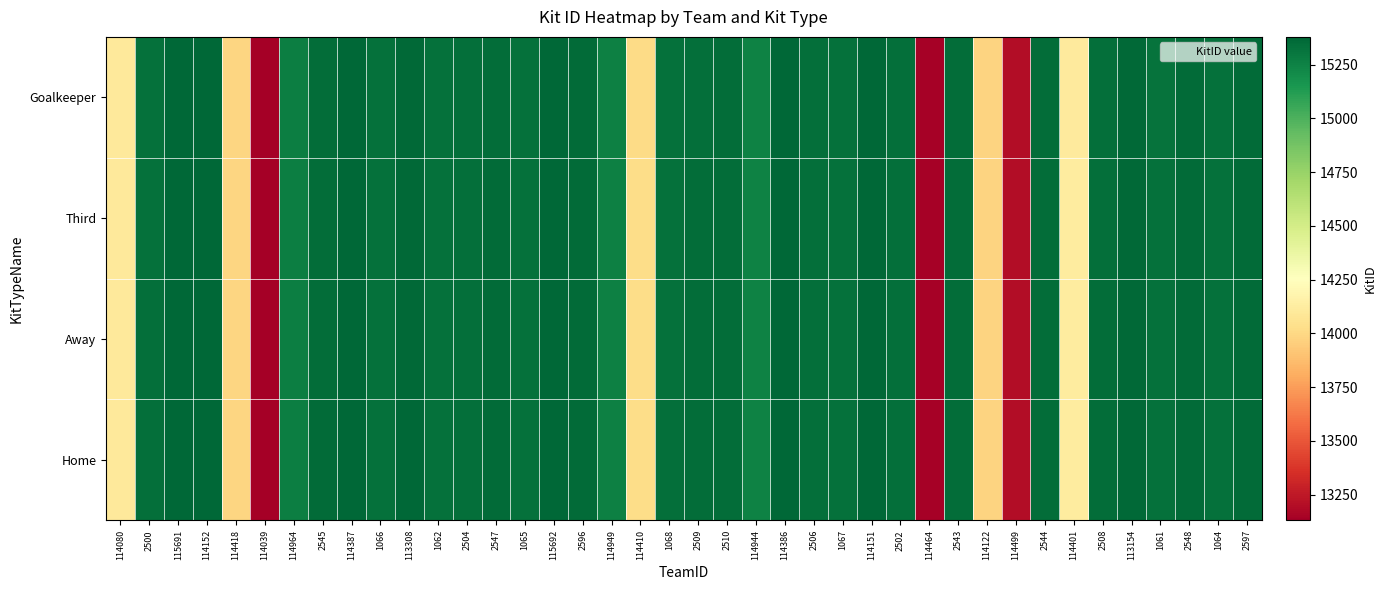

At which category does the chart reach its minimum across all series?

114039